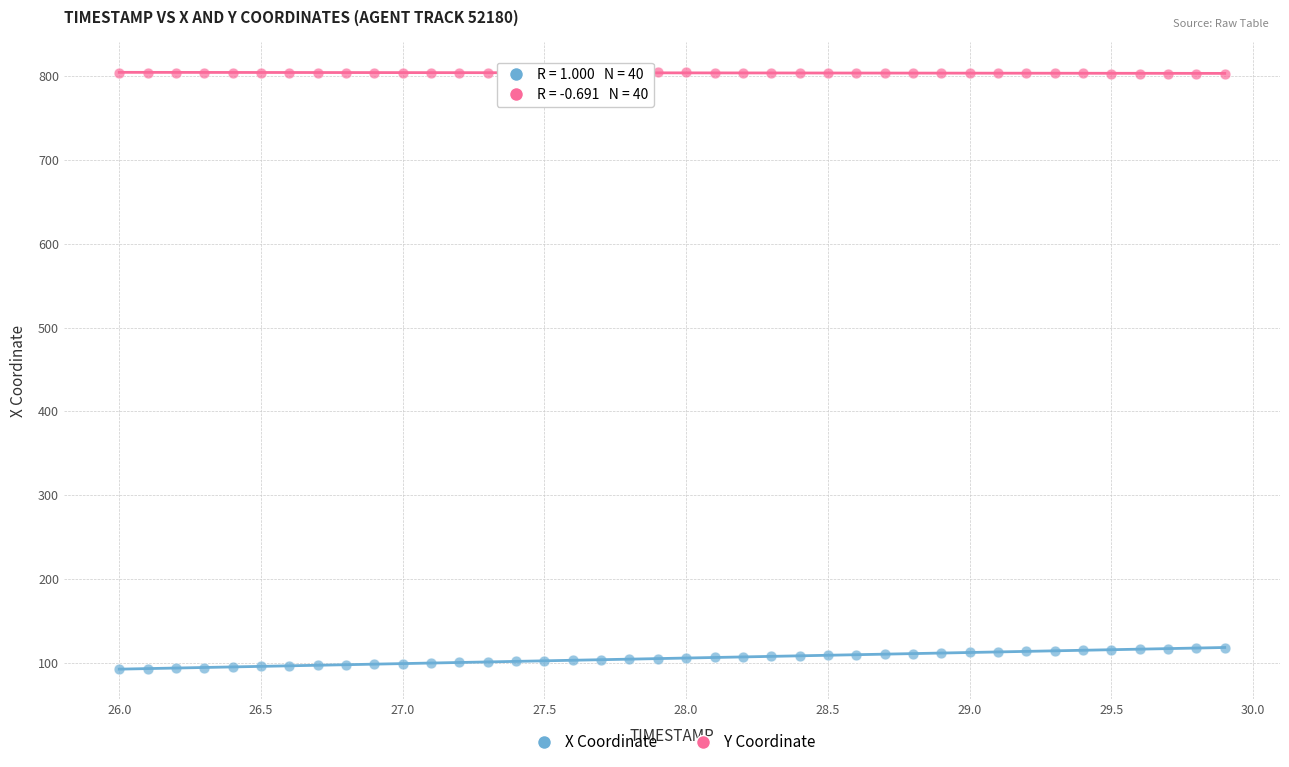

Which series contains the highest Y value?

Y Coordinate